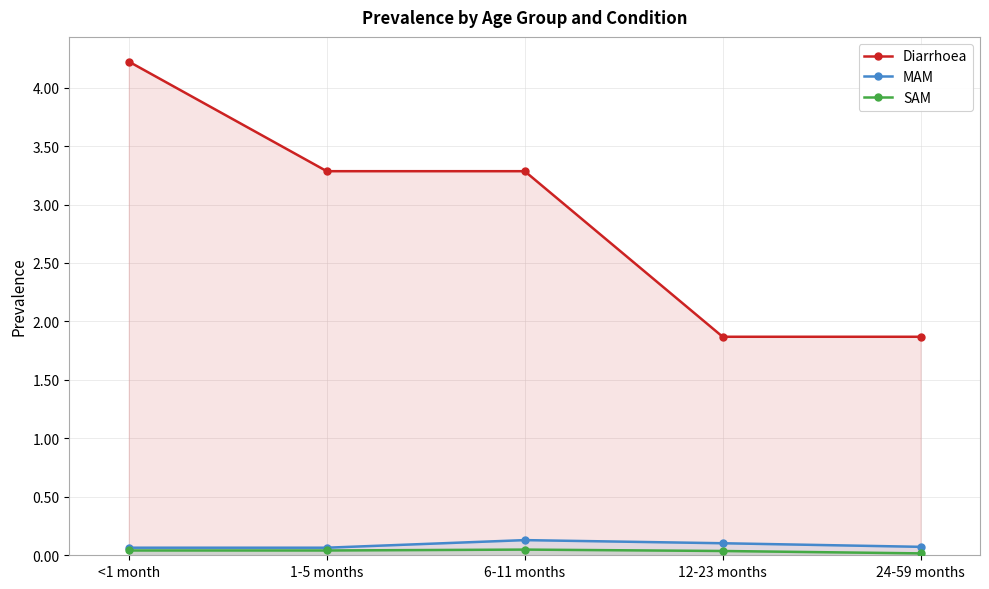

Which label corresponds to the largest value in the chart?

<1 month